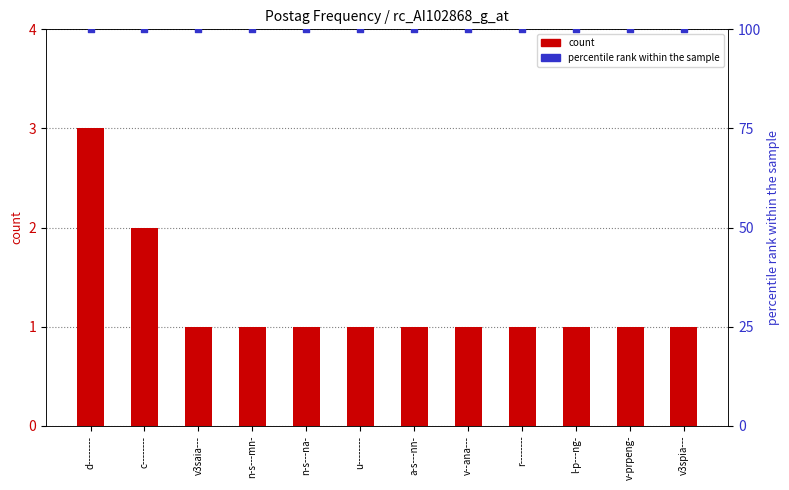

What is the total value across all series at c--------?

102